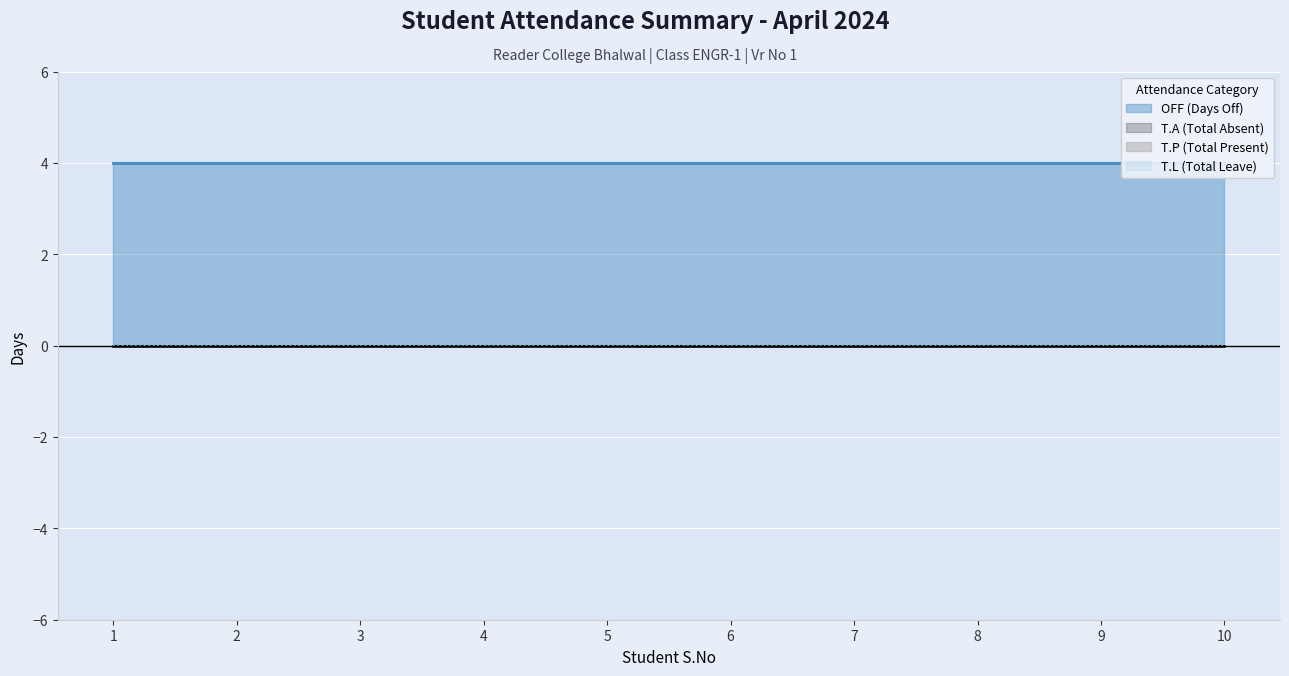

Which series has the largest range (max minus min)?

T.A (Total Absent)